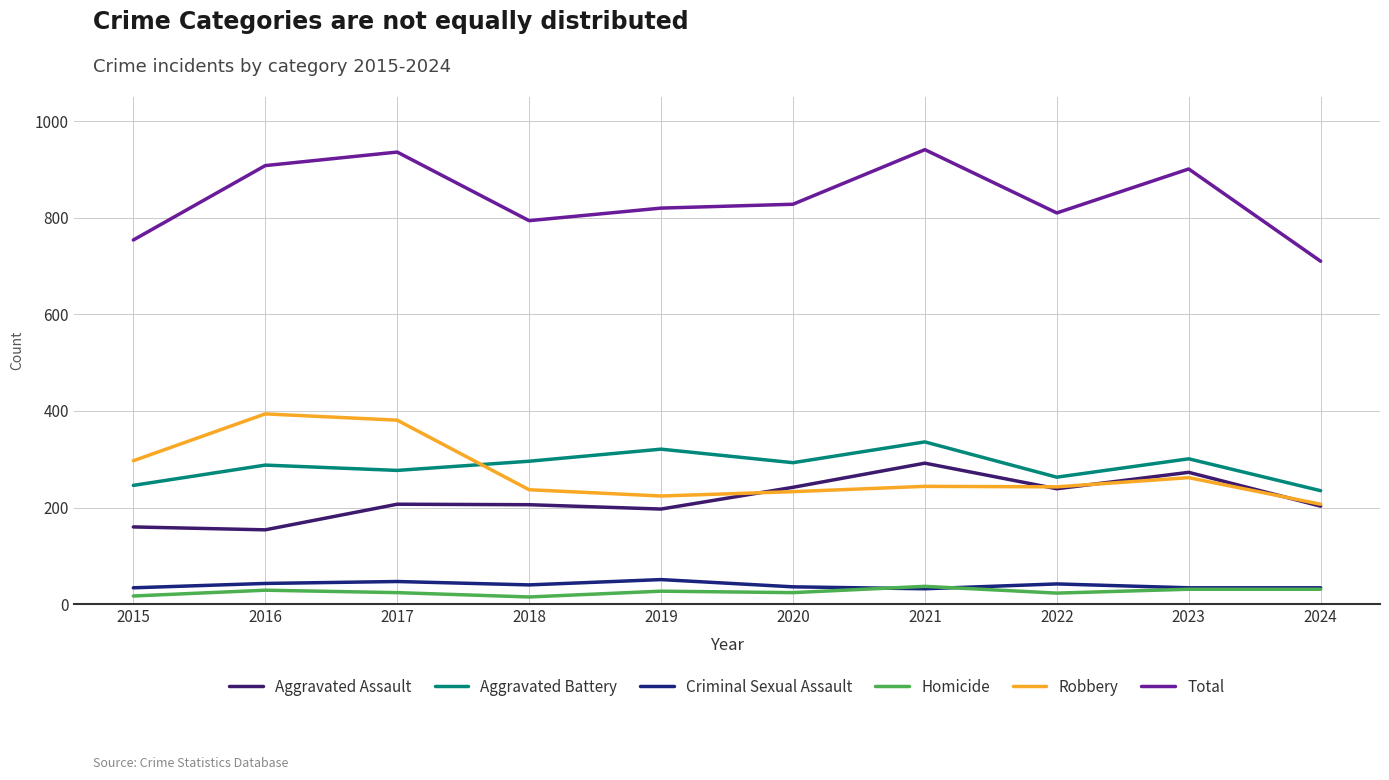

Is the value of Robbery at 2022 greater than the value of Aggravated Assault at 2023?

No